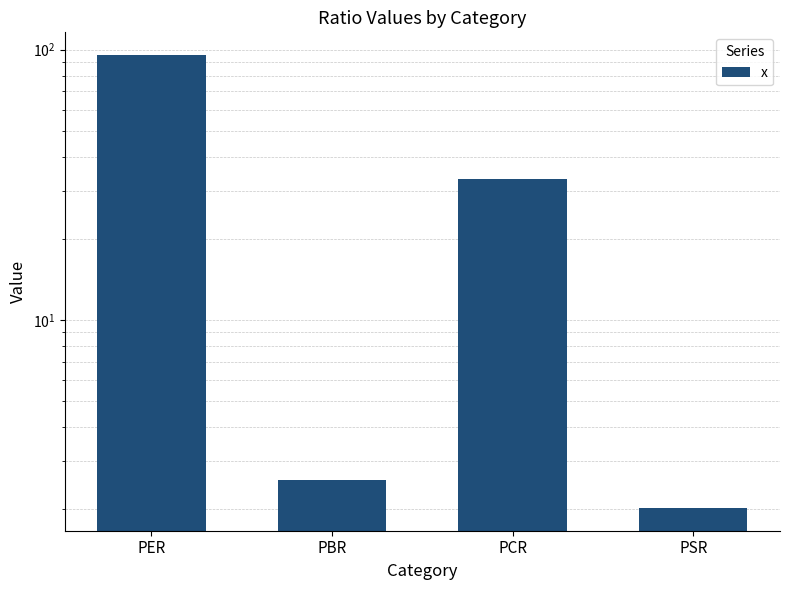

Approximately how many times larger is the value at PCR compared to PBR?

13.0